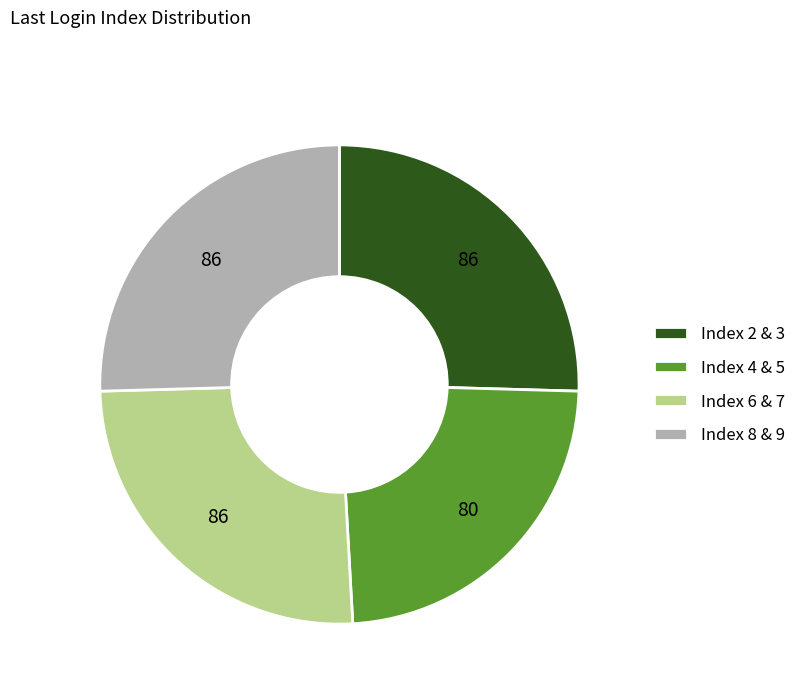

The Index 4 & 5 slice represents 24% of the pie. True or false?

True